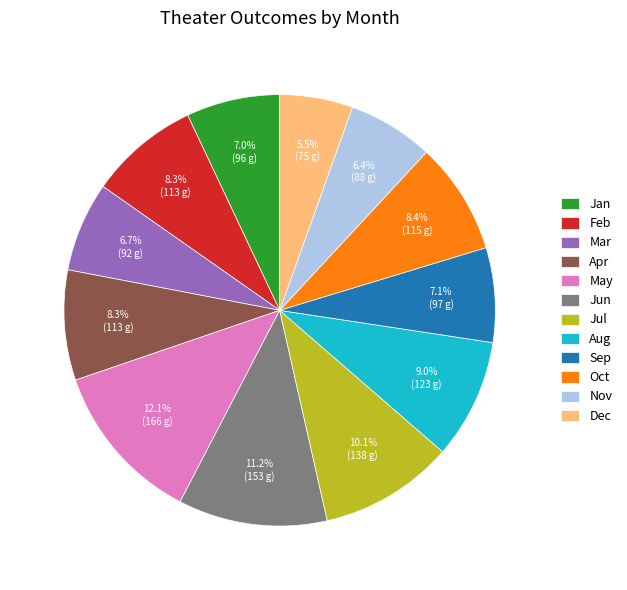

Is there a majority slice in this chart?

No